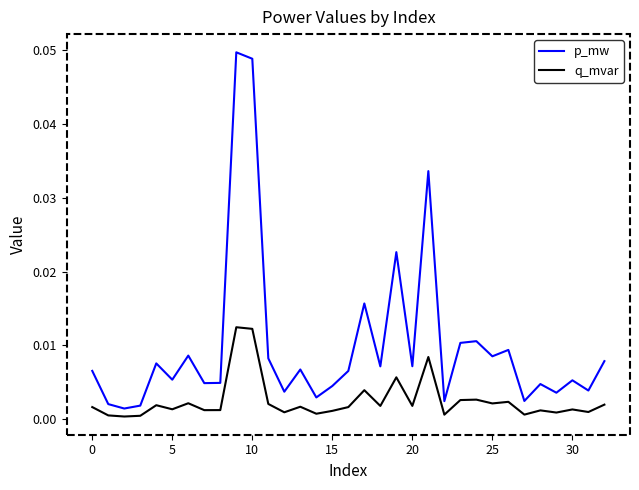

Which series has the widest spread of values?

p_mw